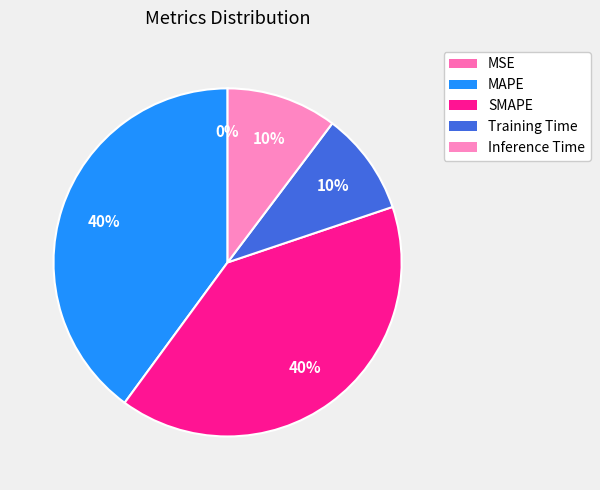

The Training Time slice represents 21% of the pie. True or false?

False